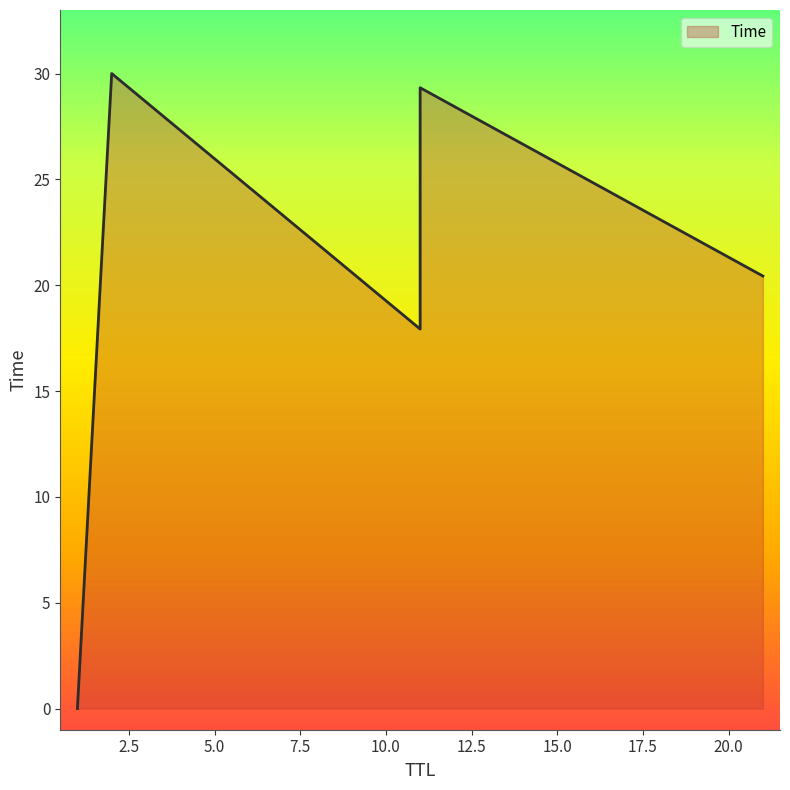

What is the difference between the maximum and minimum values?

30.0